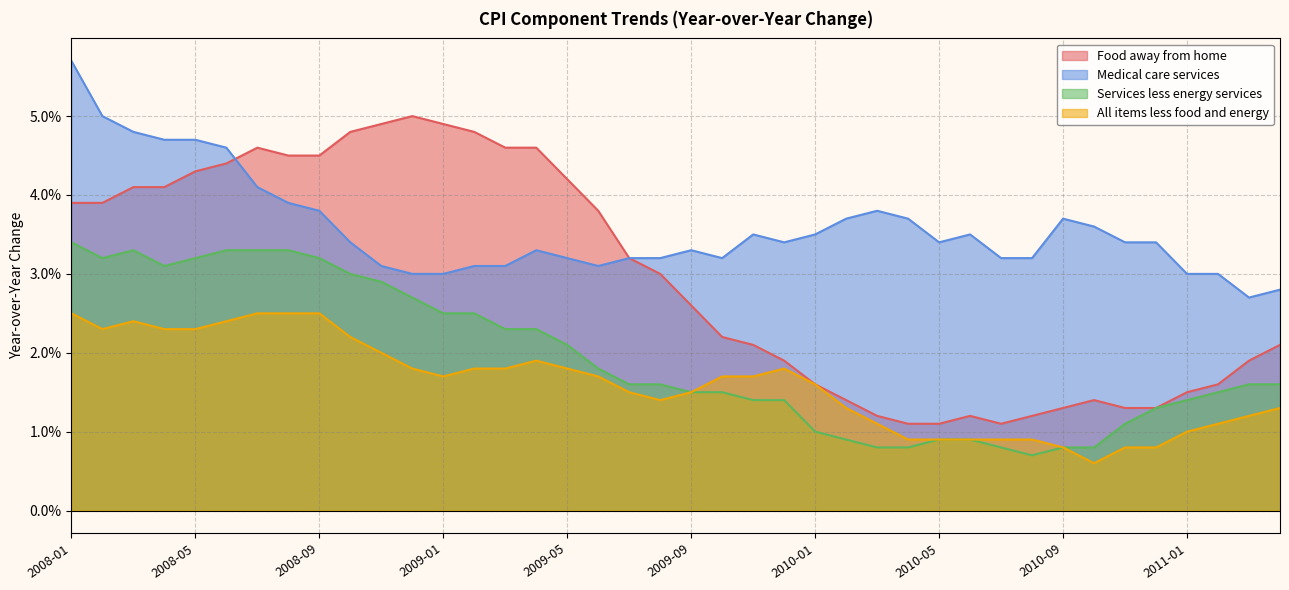

At which label is Services less energy services closest to 0?

2010-08